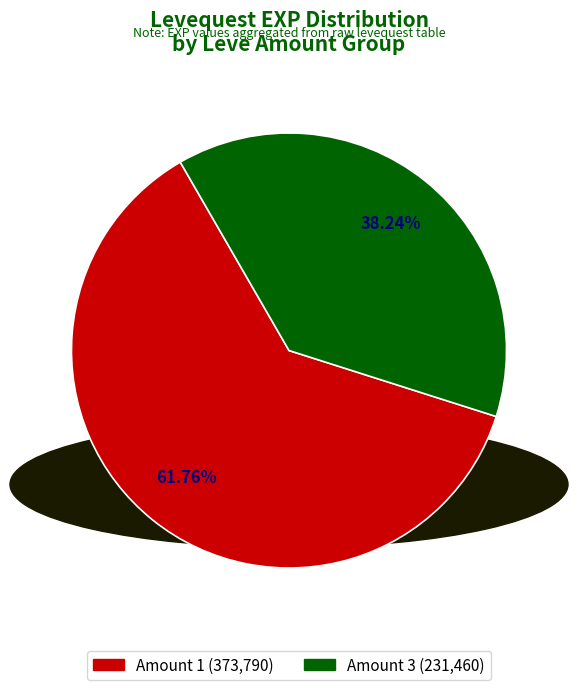

To the nearest percent, what is the difference between the largest and smallest slice percentages?

24%